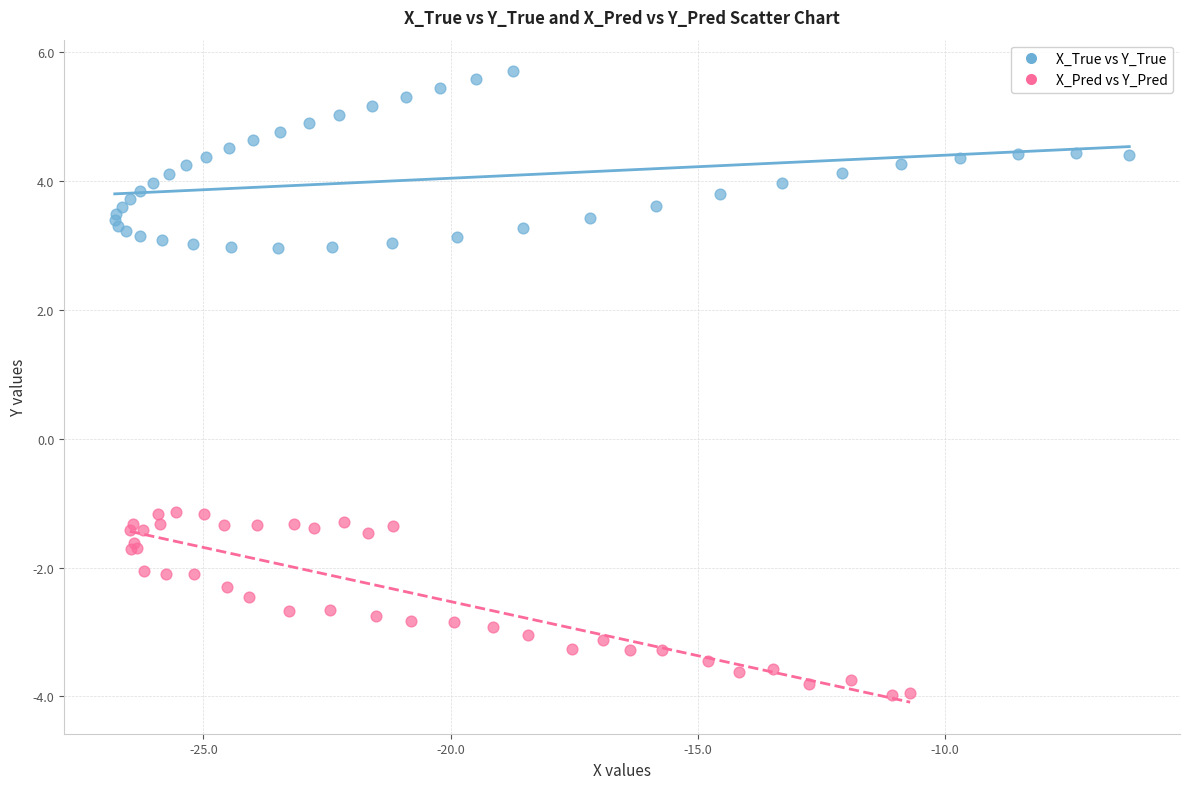

Which series reaches the minimum Y coordinate?

X_Pred vs Y_Pred